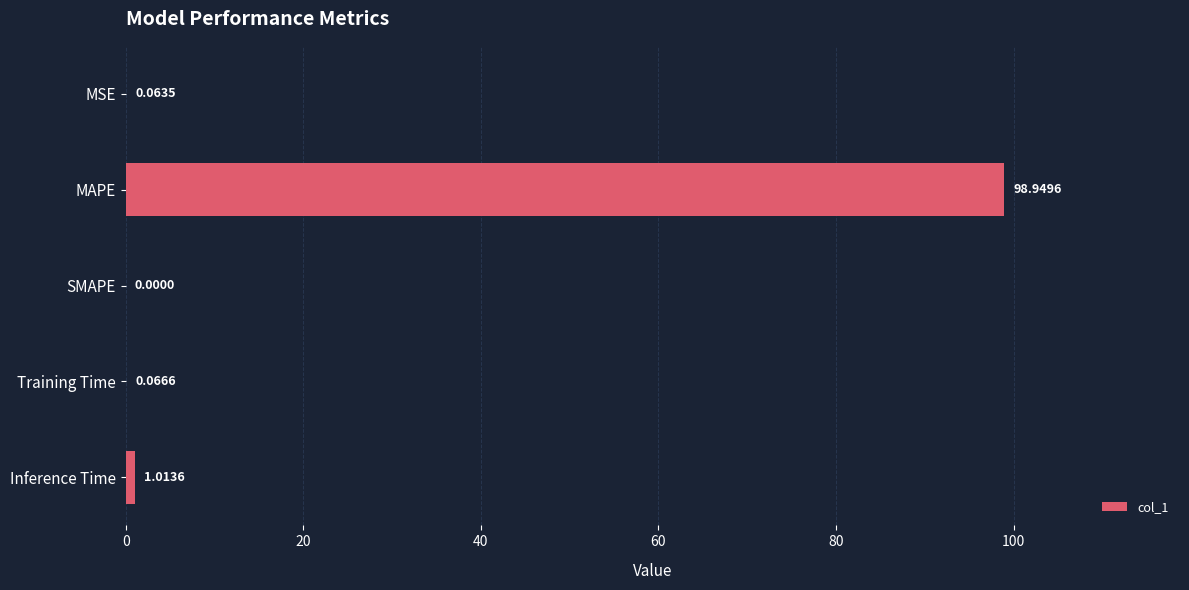

Between MAPE and MSE, which is larger?

MAPE